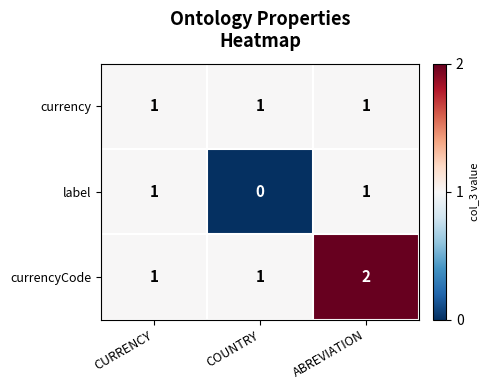

Rank the series by their average value, from lowest to highest.

label, currency, currencyCode